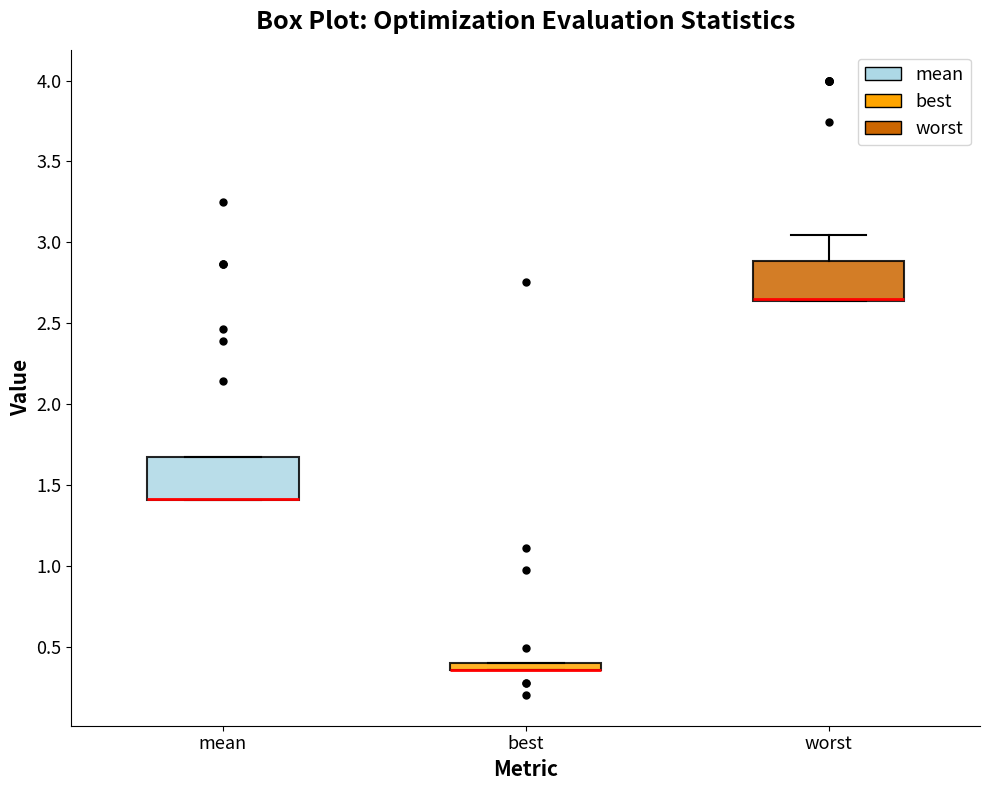

Where is the lower edge of the box for worst on the y-axis? The values are not printed on the chart, so give them approximately, as read against the axis.

2.65